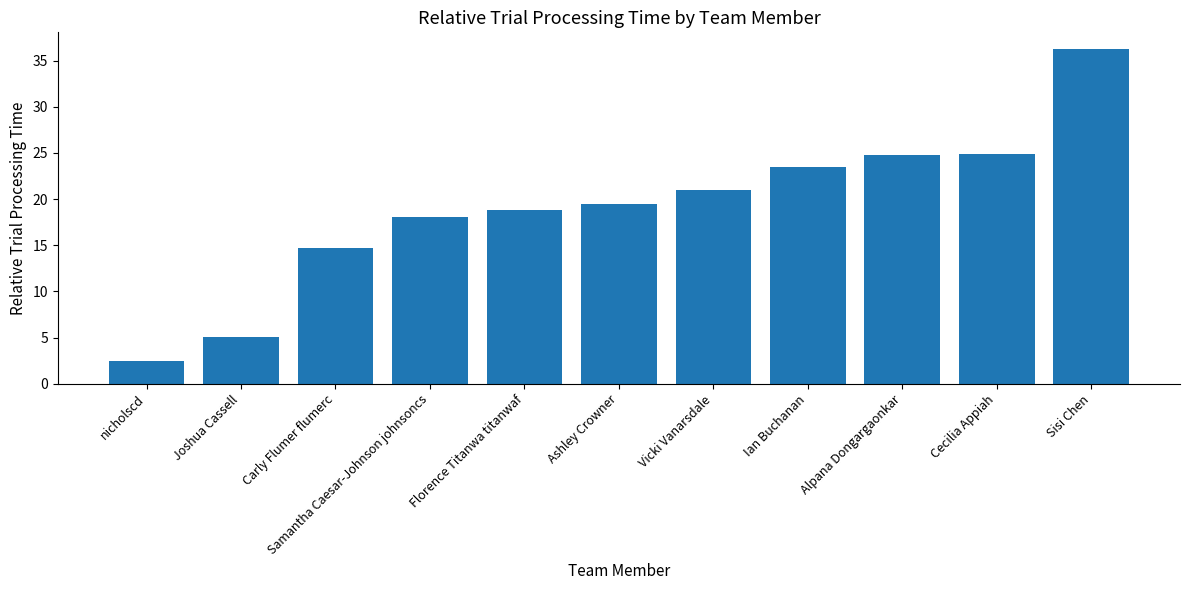

What is the difference between the values at Ashley Crowner and Joshua Cassell?

14.4